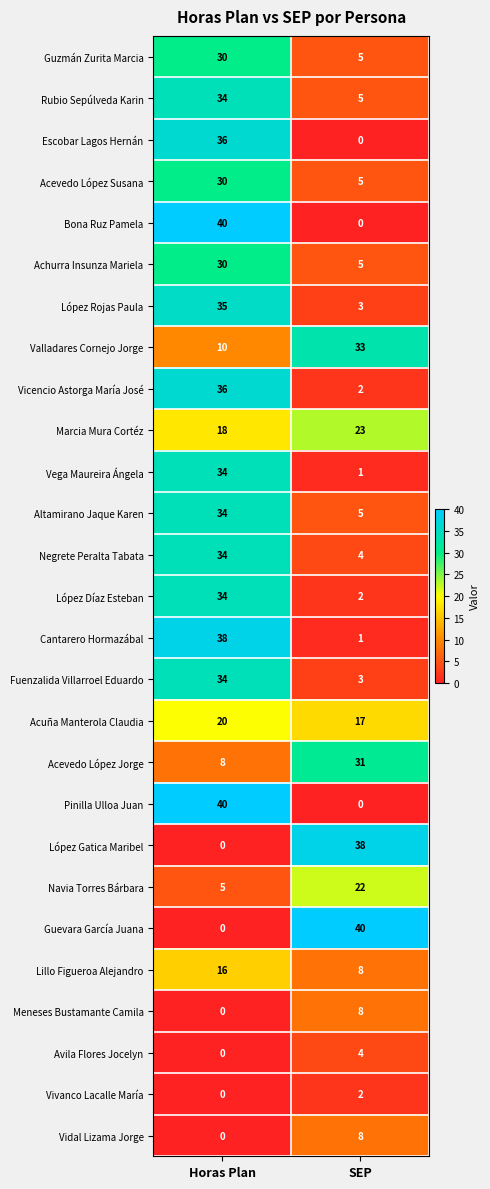

What is the sum of all Meneses Bustamante Camila values?

8